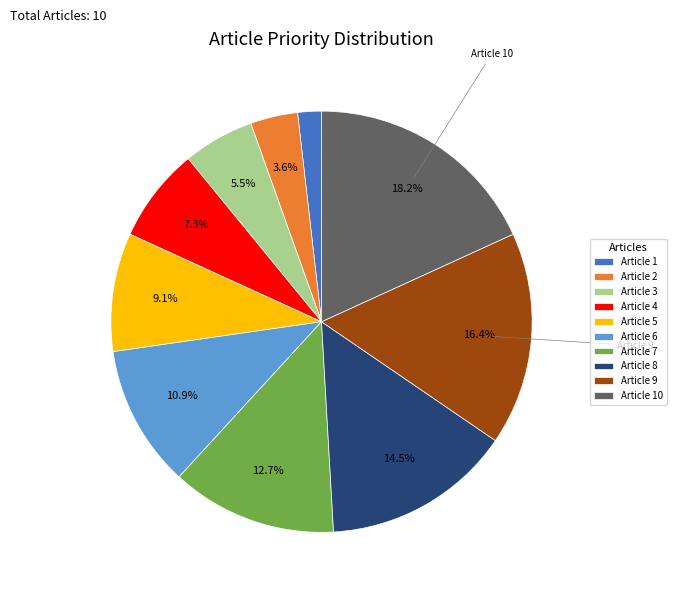

How many segments does this pie chart have?

10